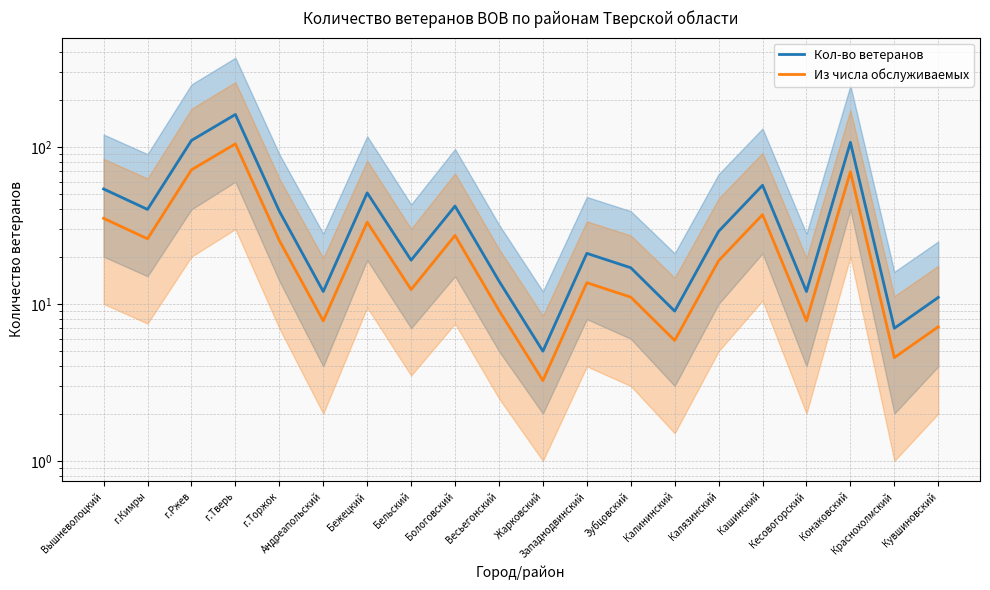

What is the approximate value of Из числа обслуживаемых at Весьегонский?

9.1